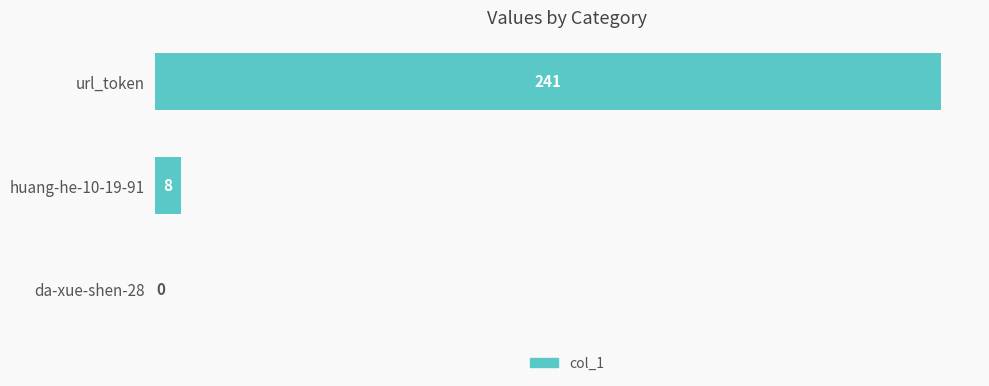

What is the sum of the values at url_token and huang-he-10-19-91?

249